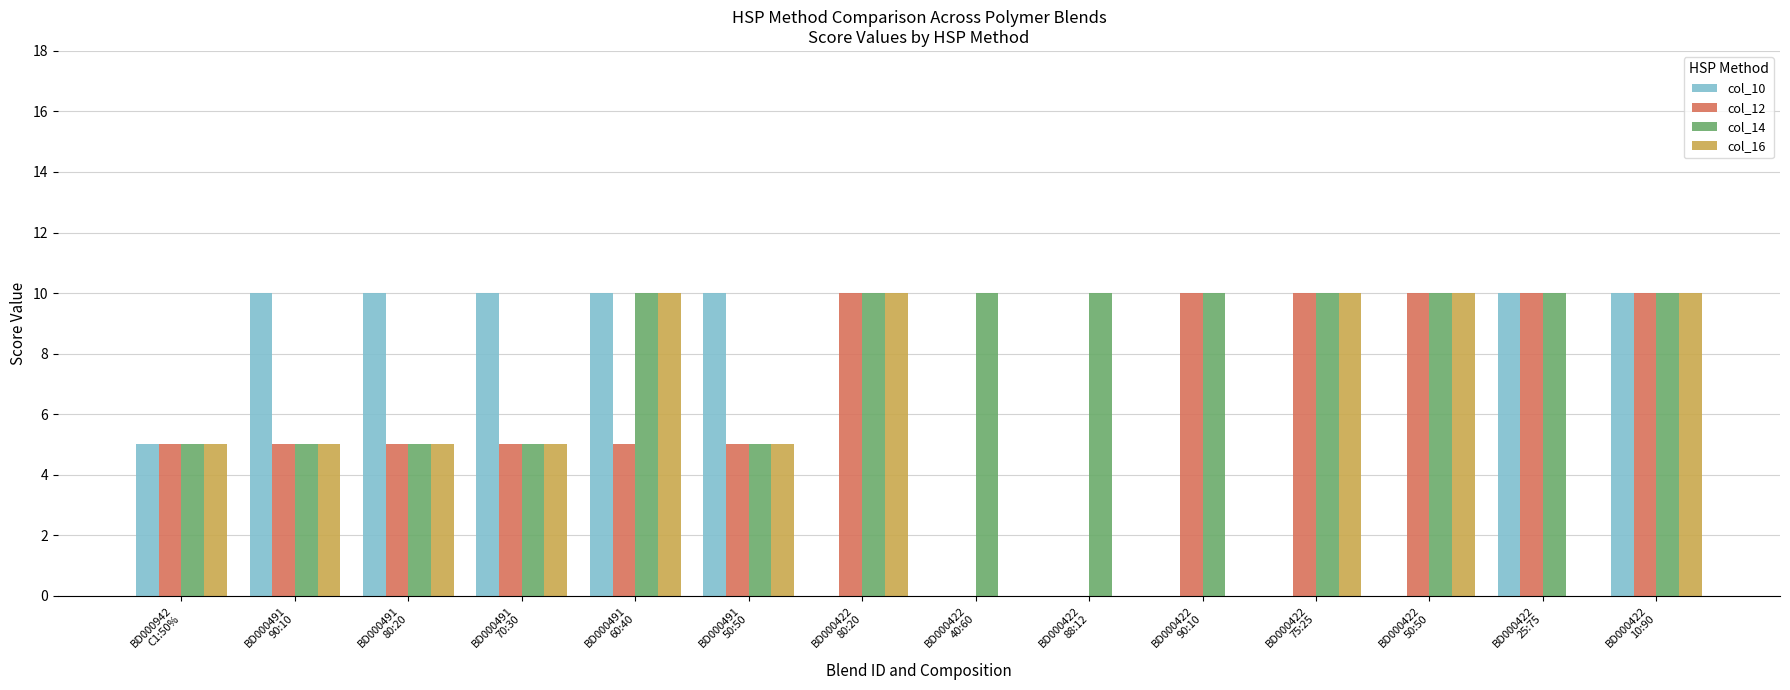

Reading right to left, extract all data points from this chart.

col_10: BD000422
10:90=10	BD000422
25:75=10	BD000422
50:50=0	BD000422
75:25=0	BD000422
90:10=0	BD000422
88:12=0	BD000422
40:60=0	BD000422
80:20=0	BD000491
50:50=10	BD000491
60:40=10	BD000491
70:30=10	BD000491
80:20=10	BD000491
90:10=10	BD000942
C1:50%=5
col_12: BD000422
10:90=10	BD000422
25:75=10	BD000422
50:50=10	BD000422
75:25=10	BD000422
90:10=10	BD000422
88:12=0	BD000422
40:60=0	BD000422
80:20=10	BD000491
50:50=5	BD000491
60:40=5	BD000491
70:30=5	BD000491
80:20=5	BD000491
90:10=5	BD000942
C1:50%=5
col_14: BD000422
10:90=10	BD000422
25:75=10	BD000422
50:50=10	BD000422
75:25=10	BD000422
90:10=10	BD000422
88:12=10	BD000422
40:60=10	BD000422
80:20=10	BD000491
50:50=5	BD000491
60:40=10	BD000491
70:30=5	BD000491
80:20=5	BD000491
90:10=5	BD000942
C1:50%=5
col_16: BD000422
10:90=10	BD000422
25:75=0	BD000422
50:50=10	BD000422
75:25=10	BD000422
90:10=0	BD000422
88:12=0	BD000422
40:60=0	BD000422
80:20=10	BD000491
50:50=5	BD000491
60:40=10	BD000491
70:30=5	BD000491
80:20=5	BD000491
90:10=5	BD000942
C1:50%=5